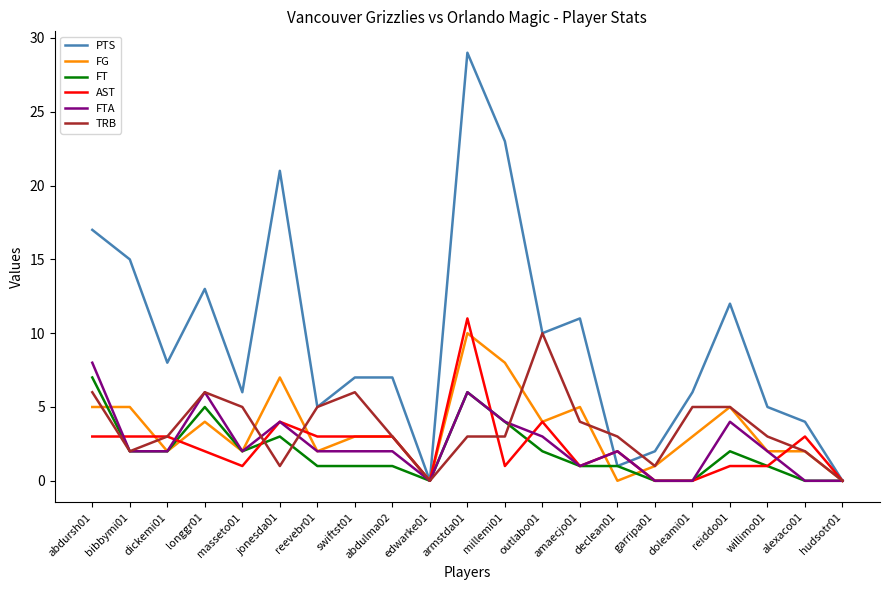

The FG series shows 2 at reevebr01. True or false?

True